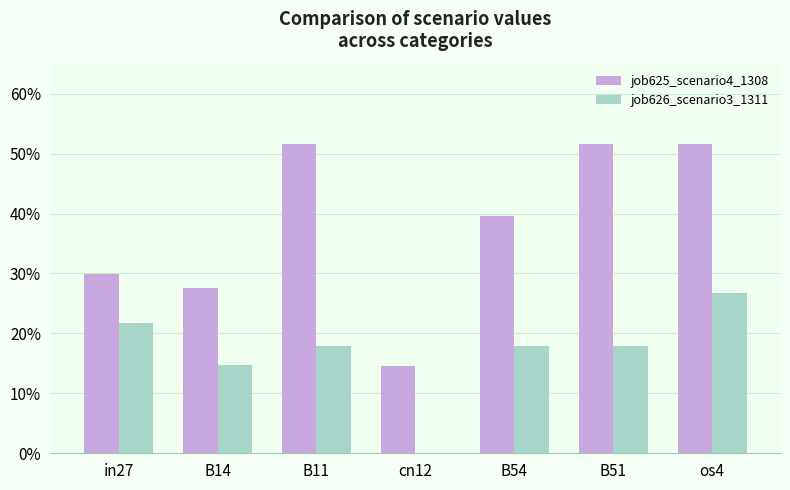

What are all the series names shown in the legend?

job625_scenario4_1308, job626_scenario3_1311